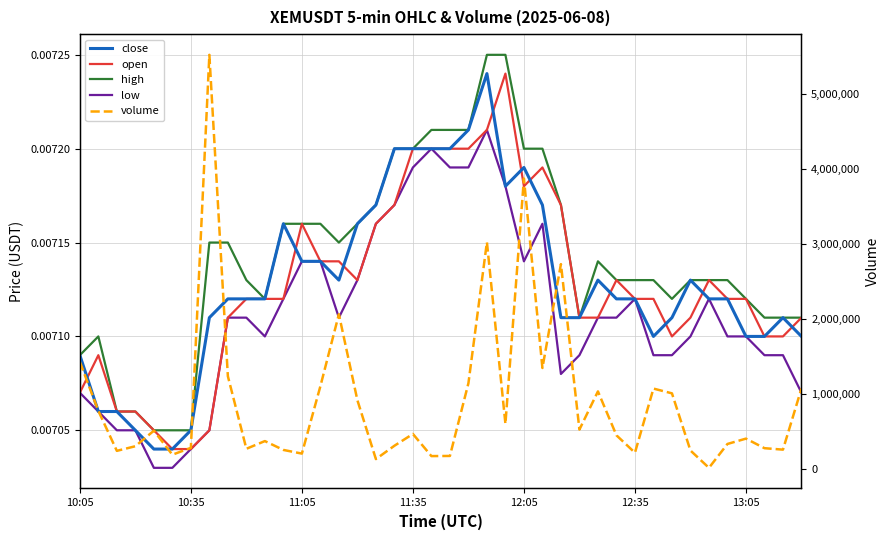

Which series changed the most between 20 and 36?

volume